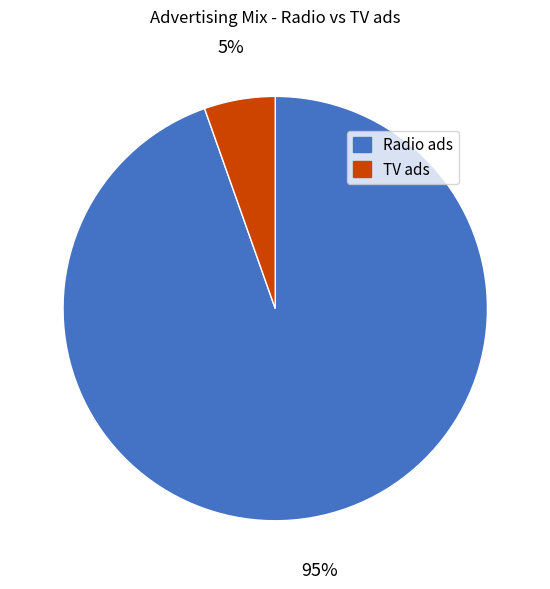

Do TV ads and Radio ads together represent more than half of the pie?

Yes